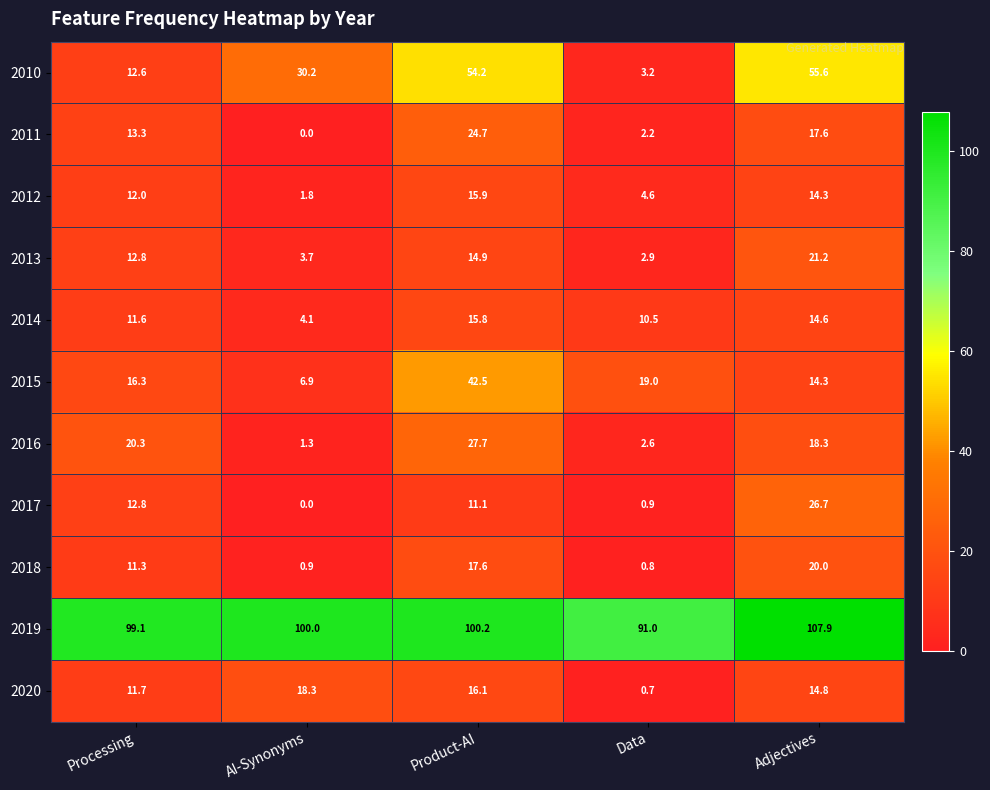

Count the number of categories in the chart.

5